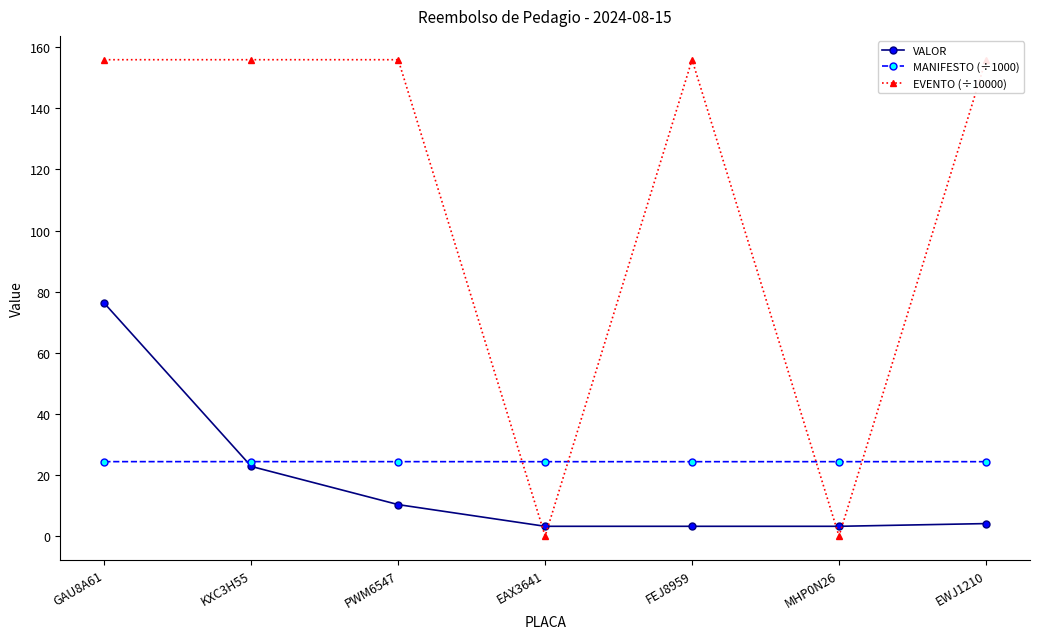

What is the greatest value displayed?

155.9